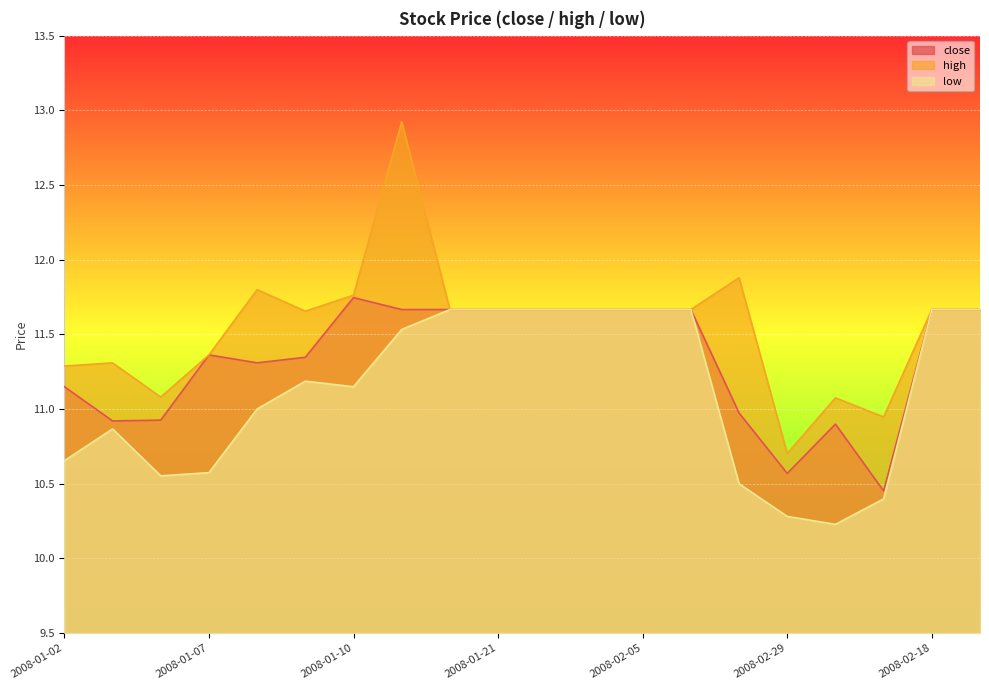

At how many categories does at least one series exceed 11?

18